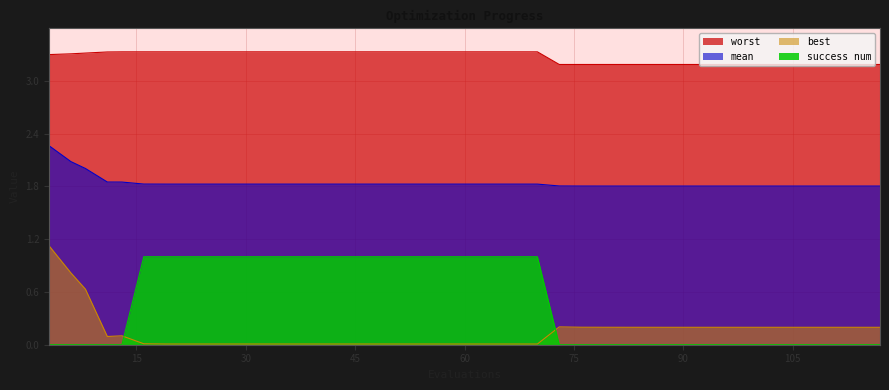

Reading right to left, what are all the values shown in this chart?

worst: 117=3.2	113=3.2	112=3.2	108=3.2	107=3.2	103=3.2	101=3.2	100=3.2	98=3.2	96=3.2	94=3.2	90=3.2	87=3.2	86=3.2	84=3.2	82=3.2	79=3.2	78=3.2	76=3.2	73=3.2	70=3.3	66=3.3	62=3.3	58=3.3	54=3.3	50=3.3	46=3.3	42=3.3	38=3.3	34=3.3	30=3.3	26=3.3	22=3.3	19=3.3	16=3.3	13=3.3	11=3.3	8=3.3	6=3.3	3=3.3
mean: 117=1.8	113=1.8	112=1.8	108=1.8	107=1.8	103=1.8	101=1.8	100=1.8	98=1.8	96=1.8	94=1.8	90=1.8	87=1.8	86=1.8	84=1.8	82=1.8	79=1.8	78=1.8	76=1.8	73=1.8	70=1.8	66=1.8	62=1.8	58=1.8	54=1.8	50=1.8	46=1.8	42=1.8	38=1.8	34=1.8	30=1.8	26=1.8	22=1.8	19=1.8	16=1.8	13=1.8	11=1.8	8=2.0	6=2.1	3=2.3
best: 117=0.2	113=0.2	112=0.2	108=0.2	107=0.2	103=0.2	101=0.2	100=0.2	98=0.2	96=0.2	94=0.2	90=0.2	87=0.2	86=0.2	84=0.2	82=0.2	79=0.2	78=0.2	76=0.2	73=0.2	70=0.0	66=0.0	62=0.0	58=0.0	54=0.0	50=0.0	46=0.0	42=0.0	38=0.0	34=0.0	30=0.0	26=0.0	22=0.0	19=0.0	16=0.0	13=0.1	11=0.1	8=0.6	6=0.8	3=1.1
success num: 117=0.0	113=0.0	112=0.0	108=0.0	107=0.0	103=0.0	101=0.0	100=0.0	98=0.0	96=0.0	94=0.0	90=0.0	87=0.0	86=0.0	84=0.0	82=0.0	79=0.0	78=0.0	76=0.0	73=0.0	70=1.0	66=1.0	62=1.0	58=1.0	54=1.0	50=1.0	46=1.0	42=1.0	38=1.0	34=1.0	30=1.0	26=1.0	22=1.0	19=1.0	16=1.0	13=0.0	11=0.0	8=0.0	6=0.0	3=0.0